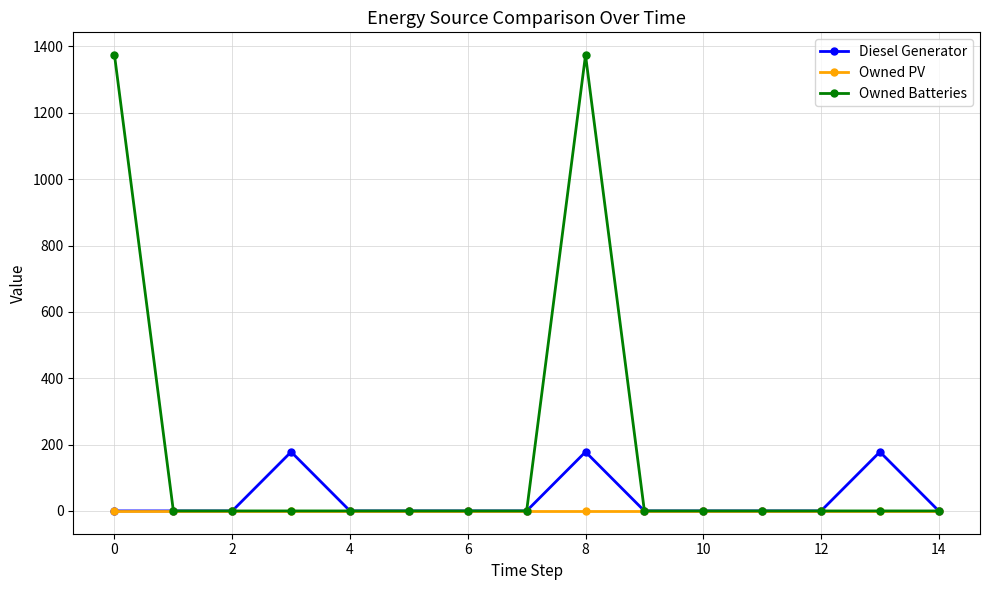

Which series has the widest spread of values?

Owned Batteries